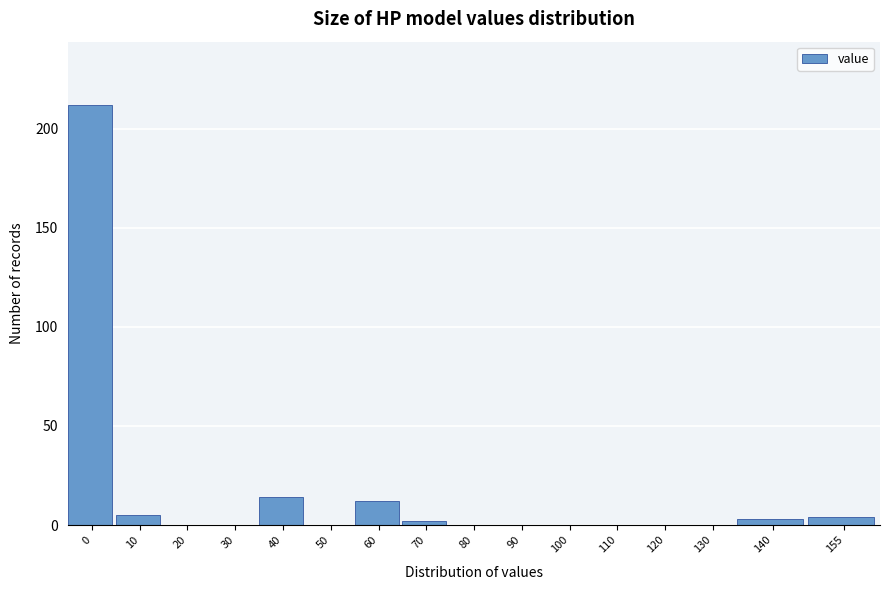

Reading right to left, extract all data points from this chart.

155=4	140=3	130=0	120=0	110=0	100=0	90=0	80=0	70=2	60=12	50=0	40=14	30=0	20=0	10=5	0=212